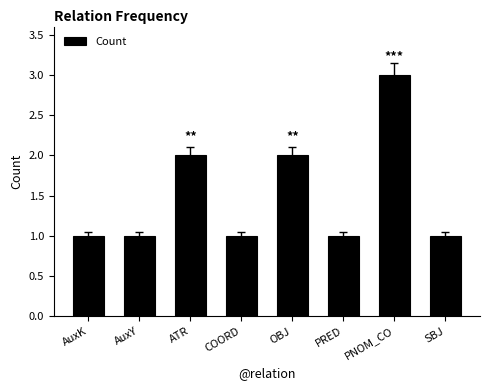

How many bars are there in total?

8